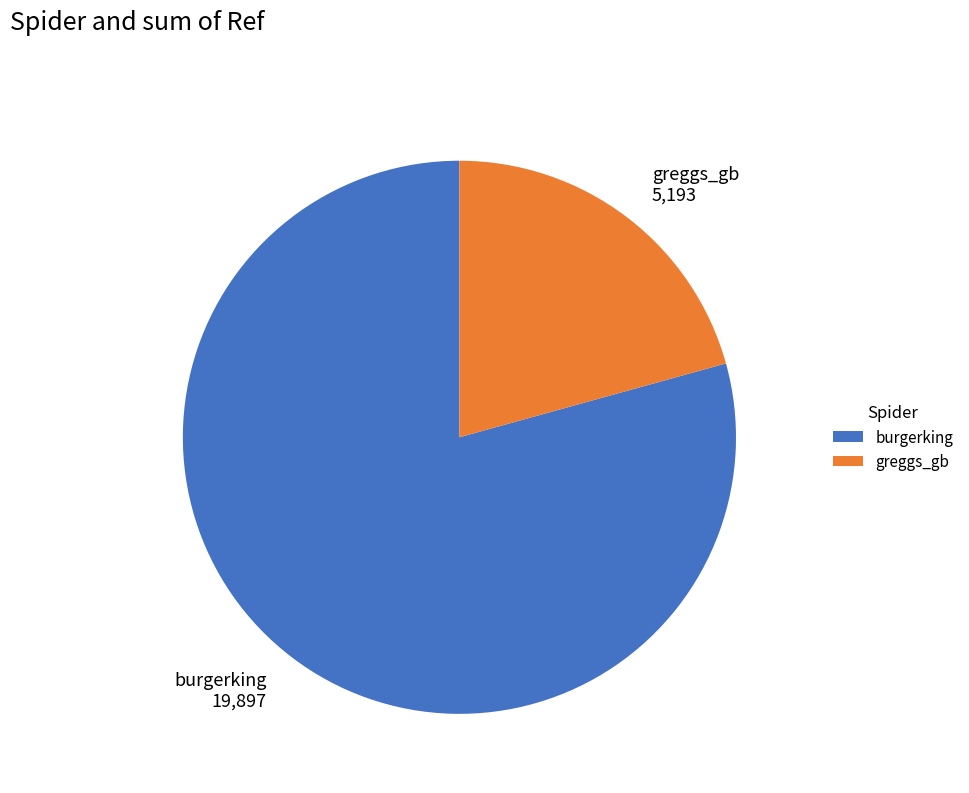

Which has a higher value, burgerking or greggs_gb?

burgerking